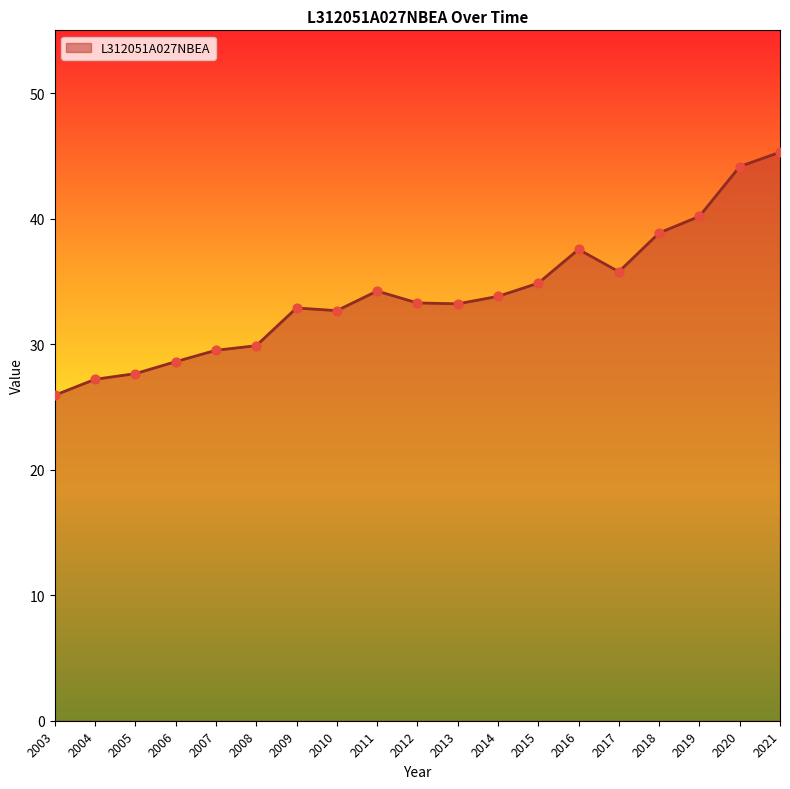

Approximately how many times larger is the value at 2017 compared to 2021?

0.8